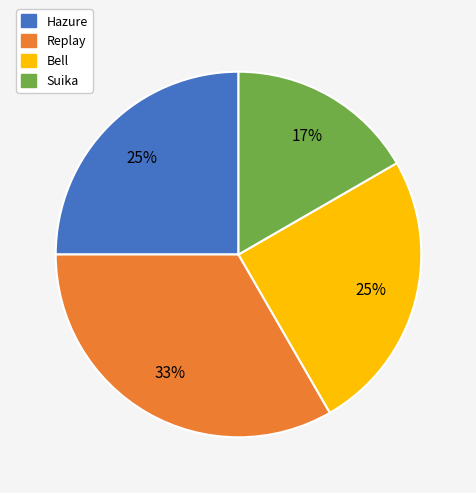

How many segments does this pie chart have?

4